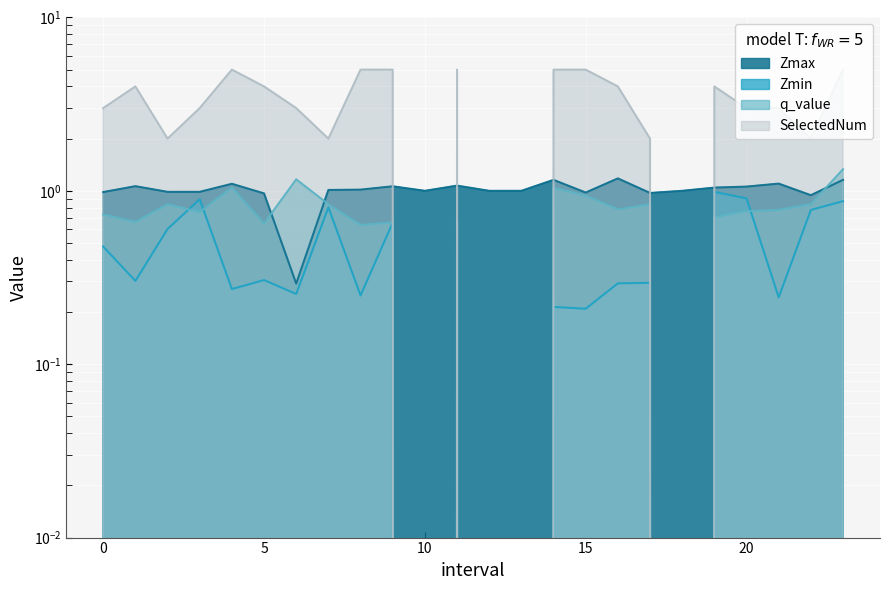

What is the value of the Zmin point at the 5th from the left?

0.3